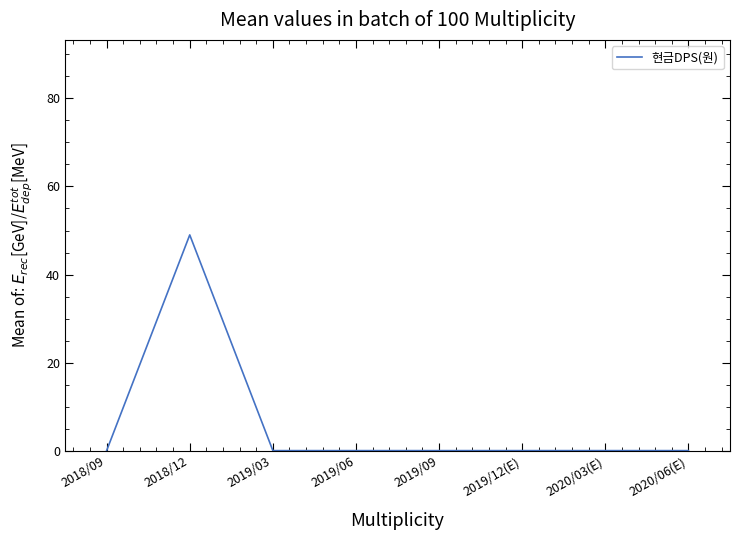

What is the maximum value shown in the chart?

49